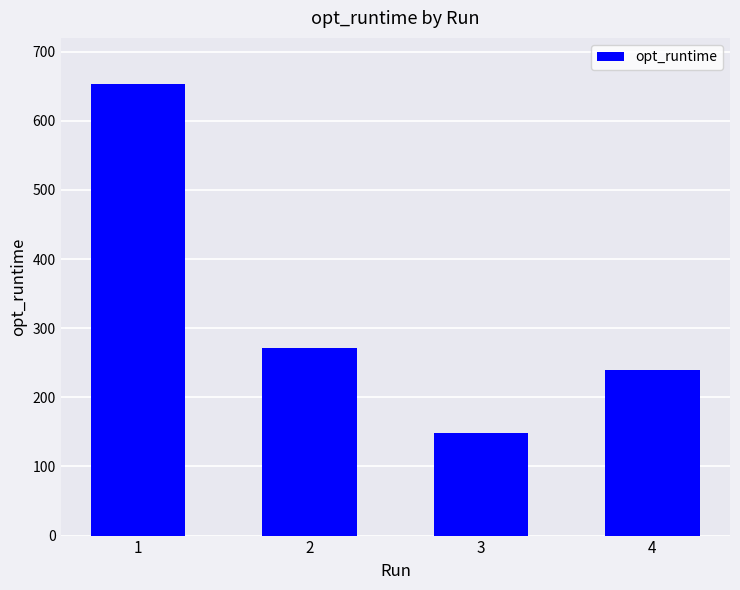

What is the greatest value displayed?

653.1